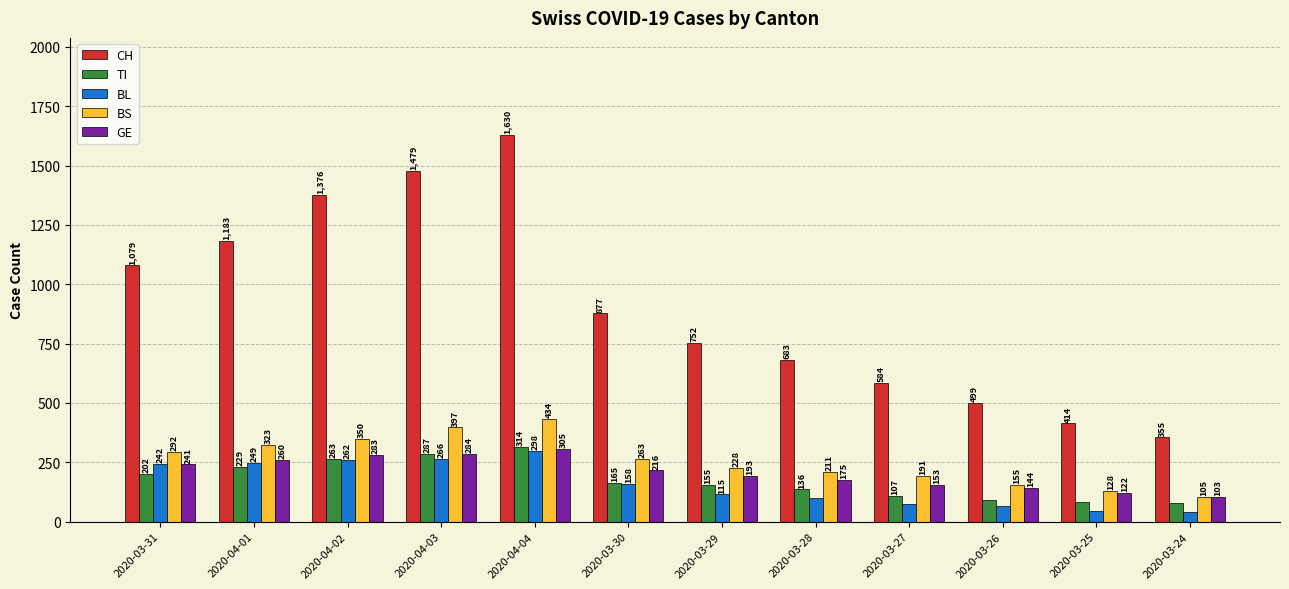

What is the spread (max minus min) of values at 2020-04-01?

954